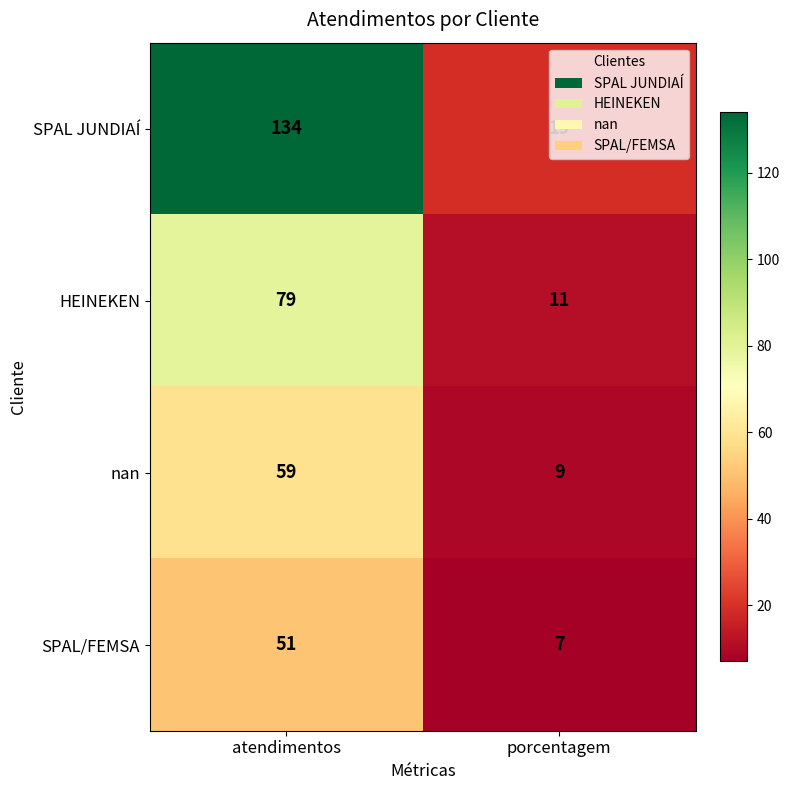

The value of nan at porcentagem is 14. True or false?

False